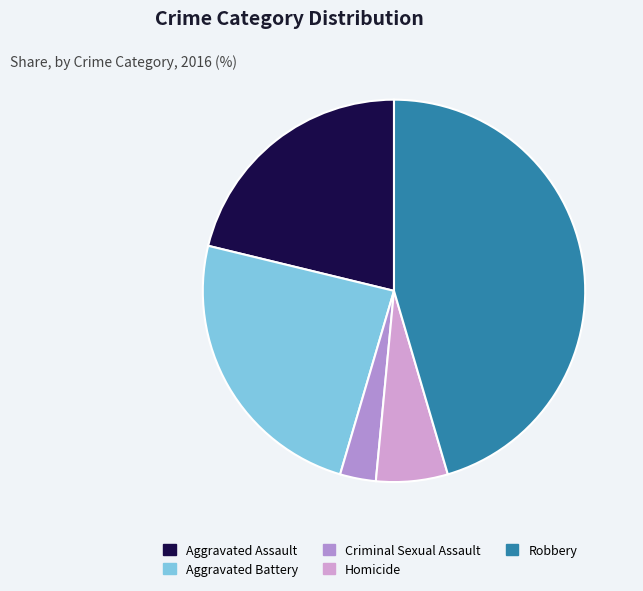

What percentage is the Aggravated Assault slice, to the nearest percent?

21%